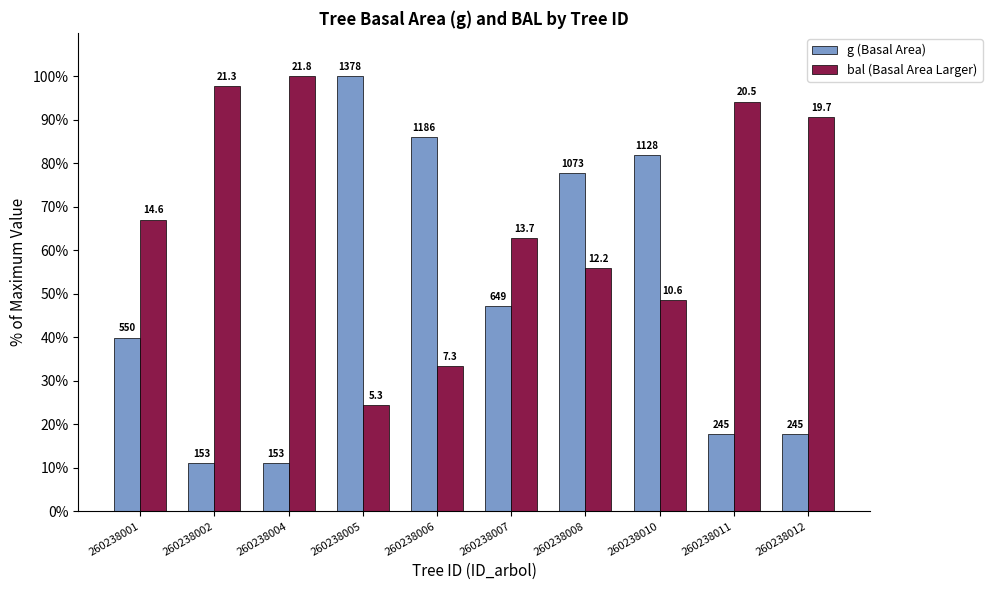

Reading left to right, transcribe all the data shown in this chart.

g (Basal Area): 260238001=39.9	260238002=11.1	260238004=11.1	260238005=100.0	260238006=86.1	260238007=47.1	260238008=77.8	260238010=81.9	260238011=17.8	260238012=17.8
bal (Basal Area Larger): 260238001=67.1	260238002=97.7	260238004=100.0	260238005=24.5	260238006=33.5	260238007=62.9	260238008=55.9	260238010=48.6	260238011=94.2	260238012=90.6